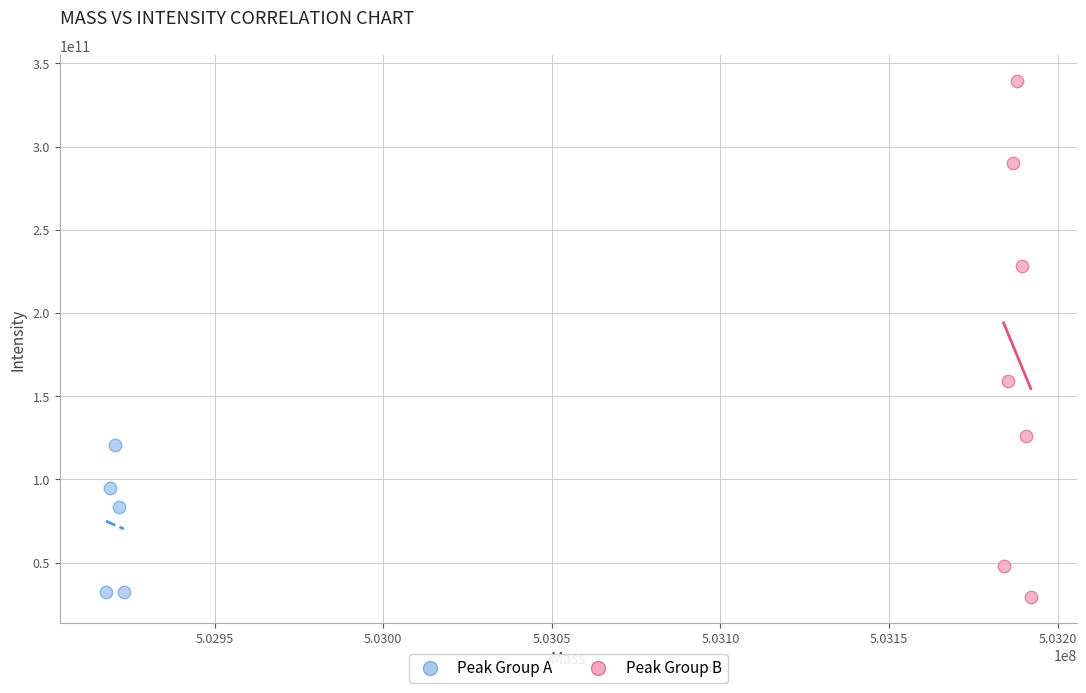

Which series contains the highest Y value?

Peak Group B